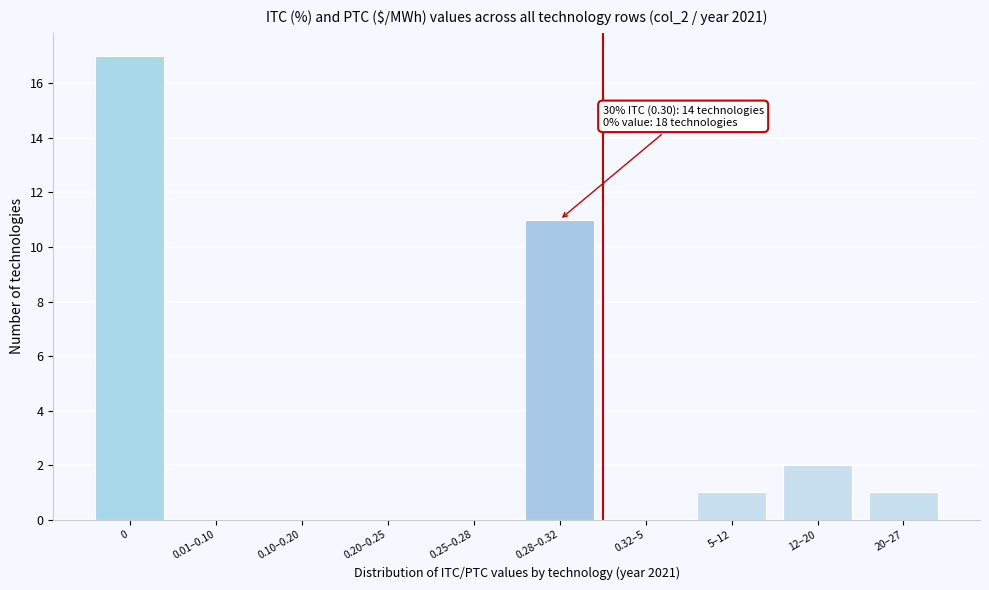

Reading right to left, list all the values displayed in this chart.

20–27=1	12–20=2	5–12=1	0.32–5=0	0.28–0.32=11	0.25–0.28=0	0.20–0.25=0	0.10–0.20=0	0.01–0.10=0	0=17